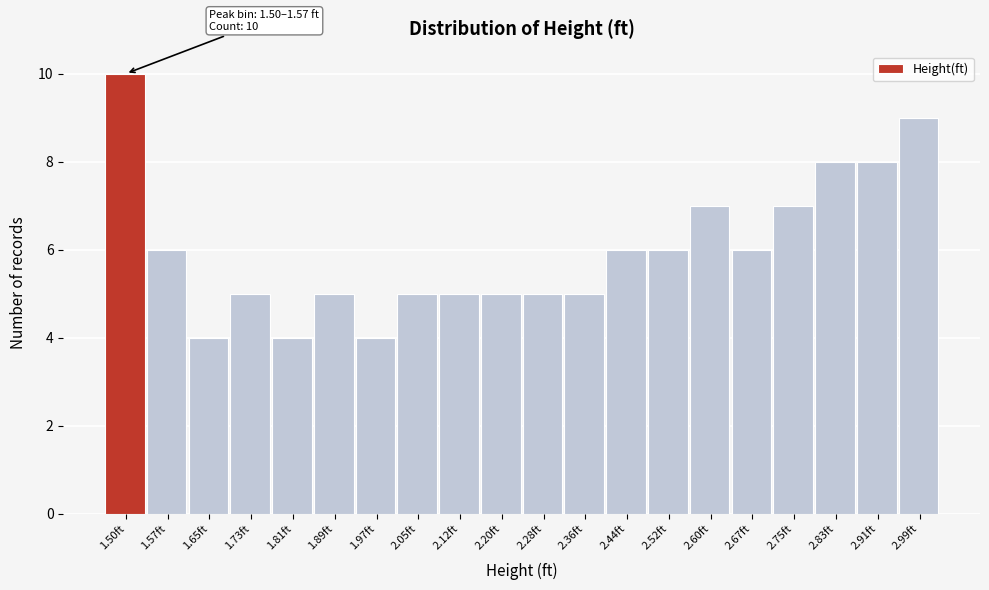

Reading left to right, what are all the values shown in this chart?

10	6	4	5	4	5	4	5	5	5	5	5	6	6	7	6	7	8	8	9